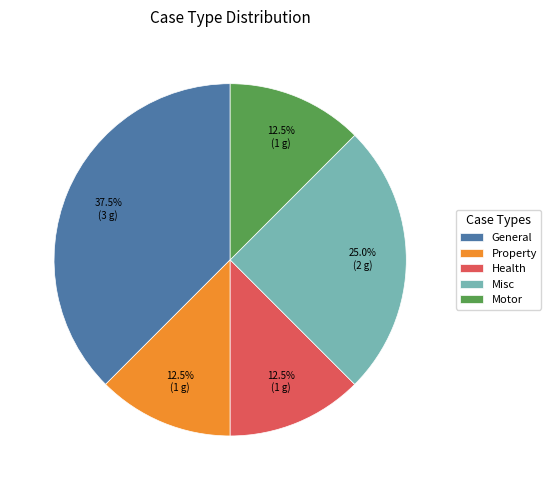

Does Health represent more than half of the total?

No